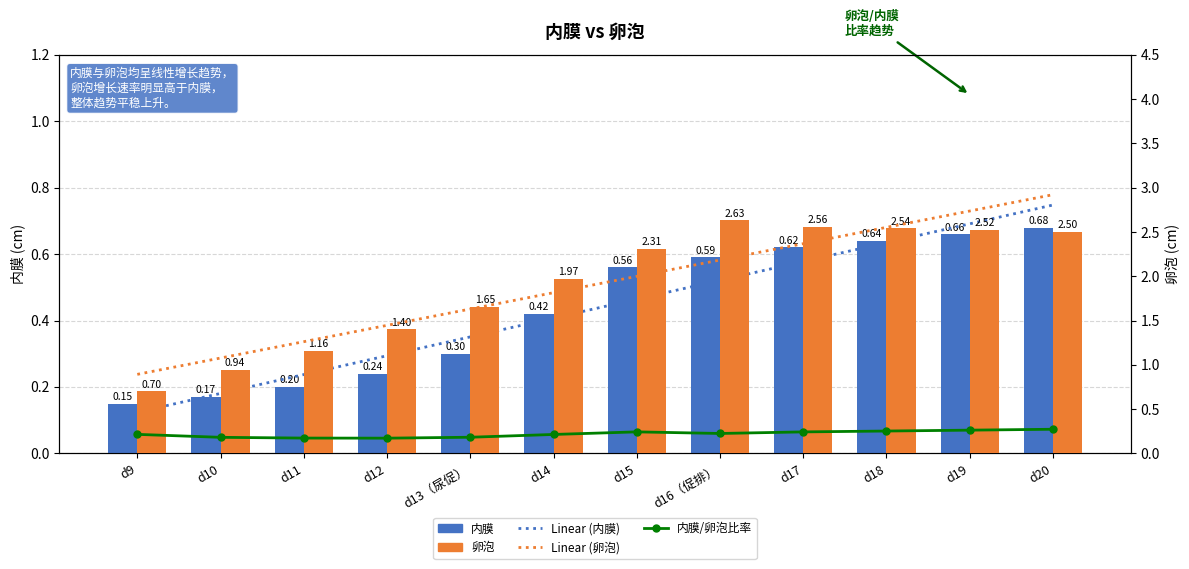

Reading right to left, extract all data points from this chart.

Linear (内膜): d20=0.7	d19=0.7	d18=0.6	d17=0.6	d16（促排）=0.5	d15=0.5	d14=0.4	d13（尿促）=0.4	d12=0.3	d11=0.2	d10=0.2	d9=0.1
内膜: d20=0.7	d19=0.7	d18=0.6	d17=0.6	d16（促排）=0.6	d15=0.6	d14=0.4	d13（尿促）=0.3	d12=0.2	d11=0.2	d10=0.2	d9=0.1
Linear (卵泡): d20=2.9	d19=2.7	d18=2.6	d17=2.4	d16（促排）=2.2	d15=2.0	d14=1.8	d13（尿促）=1.6	d12=1.4	d11=1.3	d10=1.1	d9=0.9
内膜/卵泡比率: d20=0.3	d19=0.3	d18=0.3	d17=0.2	d16（促排）=0.2	d15=0.2	d14=0.2	d13（尿促）=0.2	d12=0.2	d11=0.2	d10=0.2	d9=0.2
卵泡: d20=2.5	d19=2.5	d18=2.5	d17=2.6	d16（促排）=2.6	d15=2.3	d14=2.0	d13（尿促）=1.6	d12=1.4	d11=1.2	d10=0.9	d9=0.7